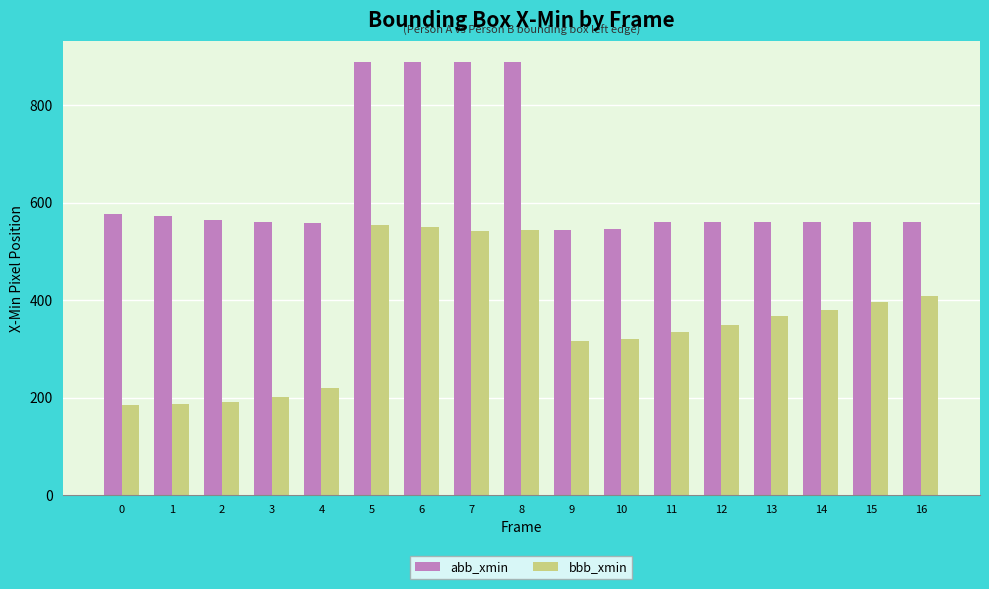

What is the approximate value of bbb_xmin at 7, to the nearest 50?

550